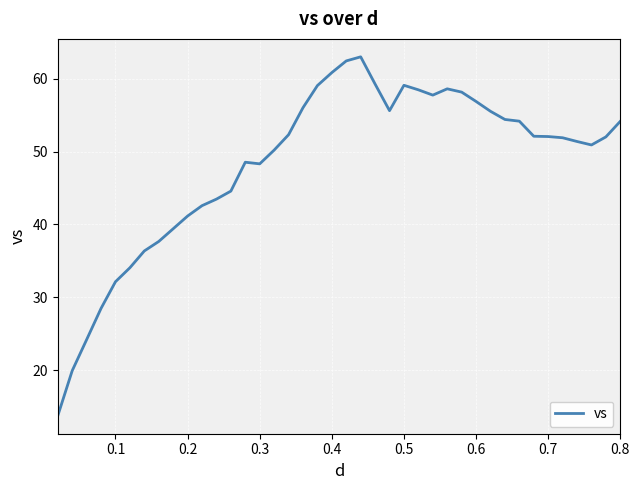

What is the difference between the maximum and minimum values?

49.2